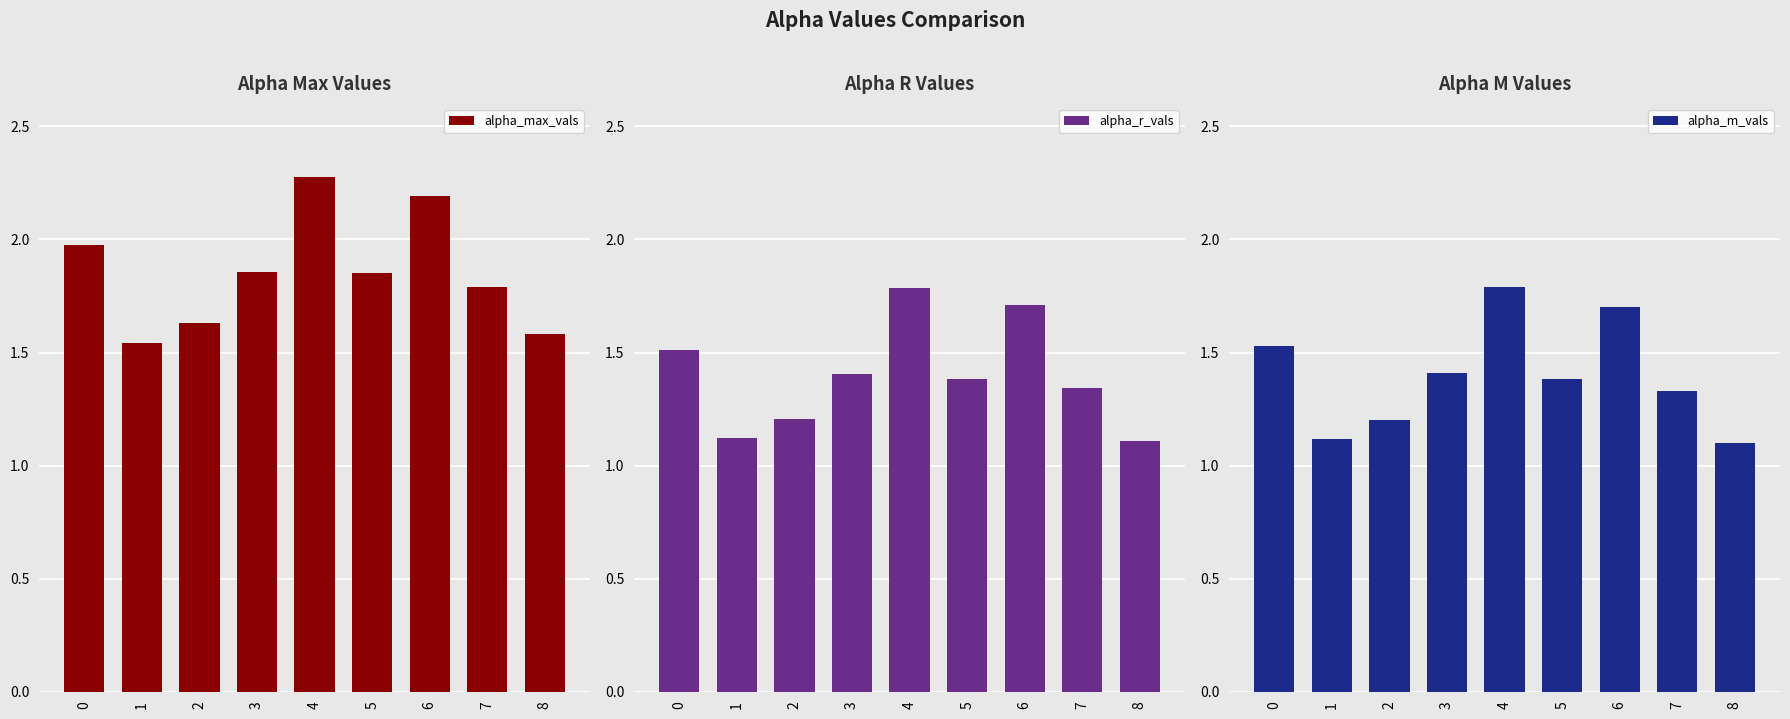

Which category has the highest value in the alpha_max_vals series?

4